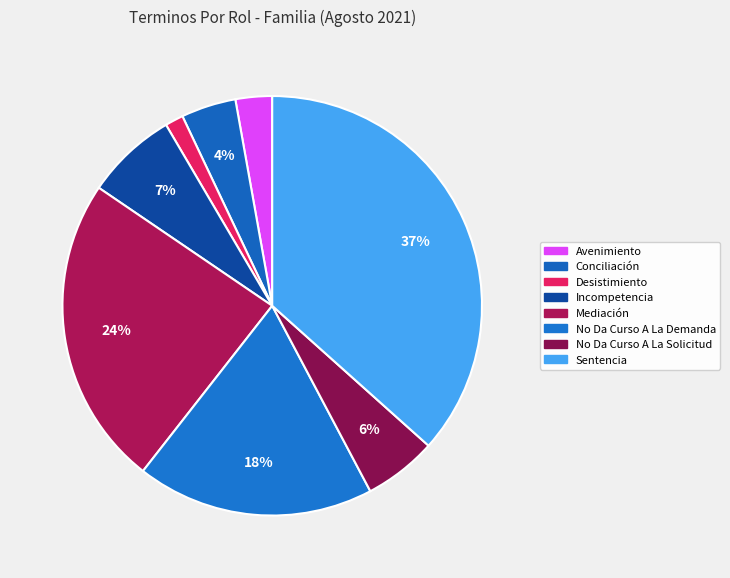

What is the total percentage of Mediación and No Da Curso A La Solicitud?

29.6%